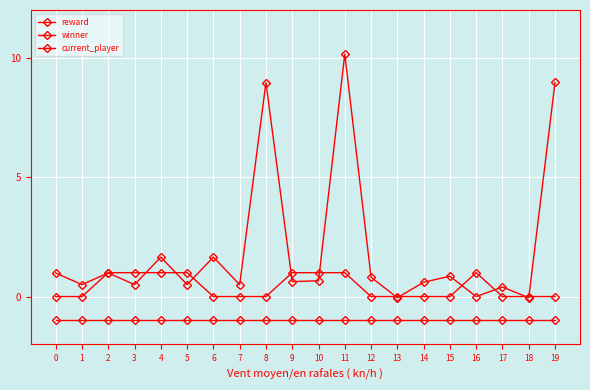

How many lines are shown in the chart?

3